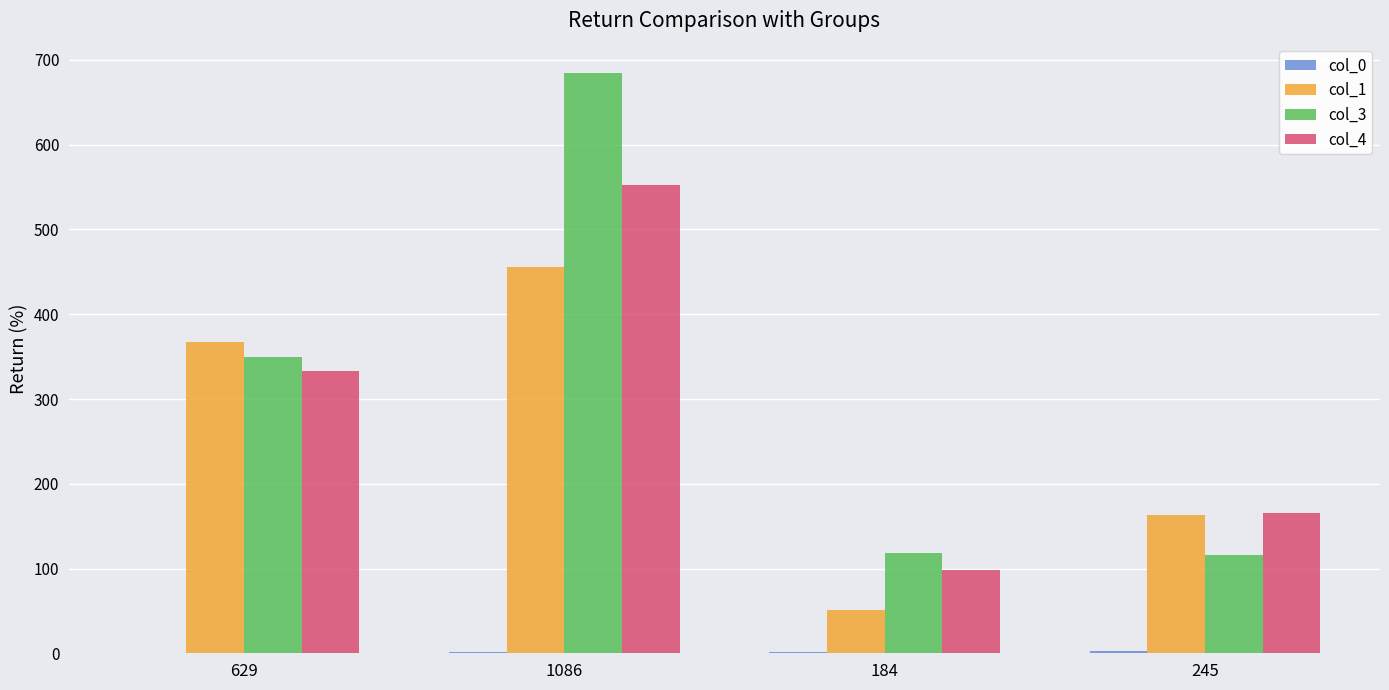

Which series has the largest total across all categories?

col_3